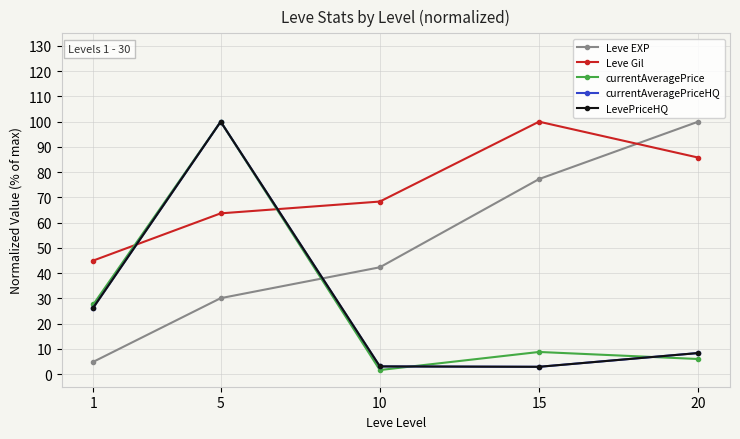

Reading left to right, extract all data points from this chart.

Leve EXP: 4.9	30.1	42.3	77.3	100.0
Leve Gil: 45.0	63.7	68.4	100.0	85.8
currentAveragePrice: 27.6	100.0	1.6	8.8	6.0
currentAveragePriceHQ: 26.4	100.0	3.0	2.9	8.3
LevePriceHQ: 26.4	100.0	3.0	2.9	8.3